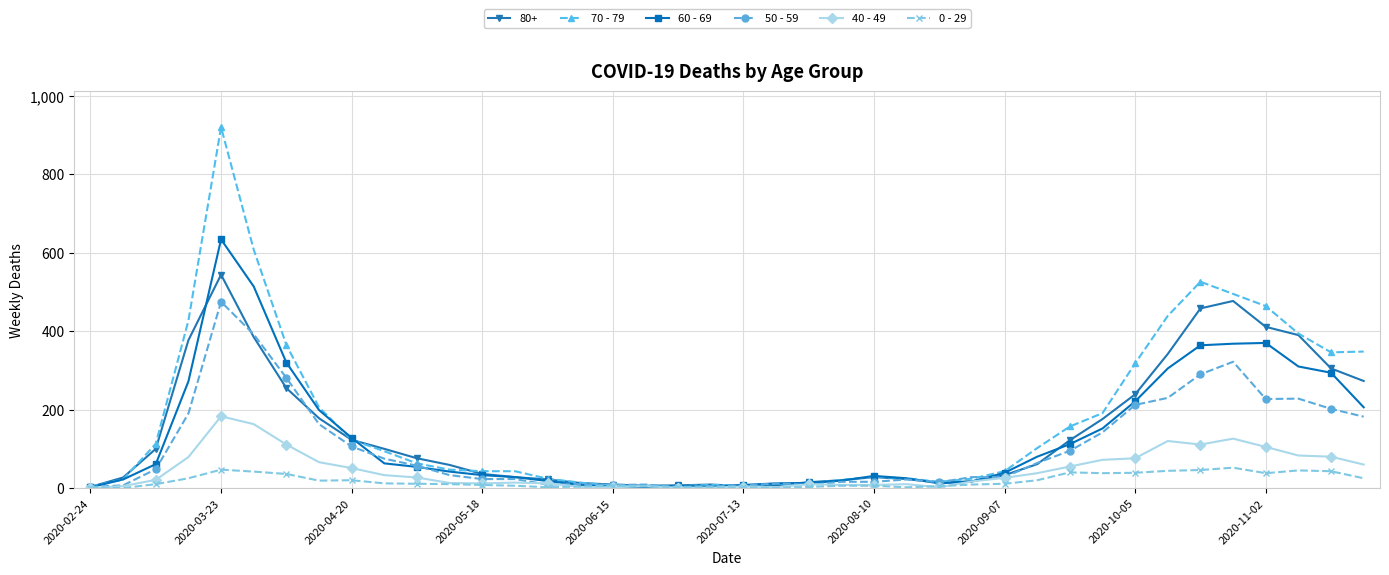

How many categories are shown in the chart?

40